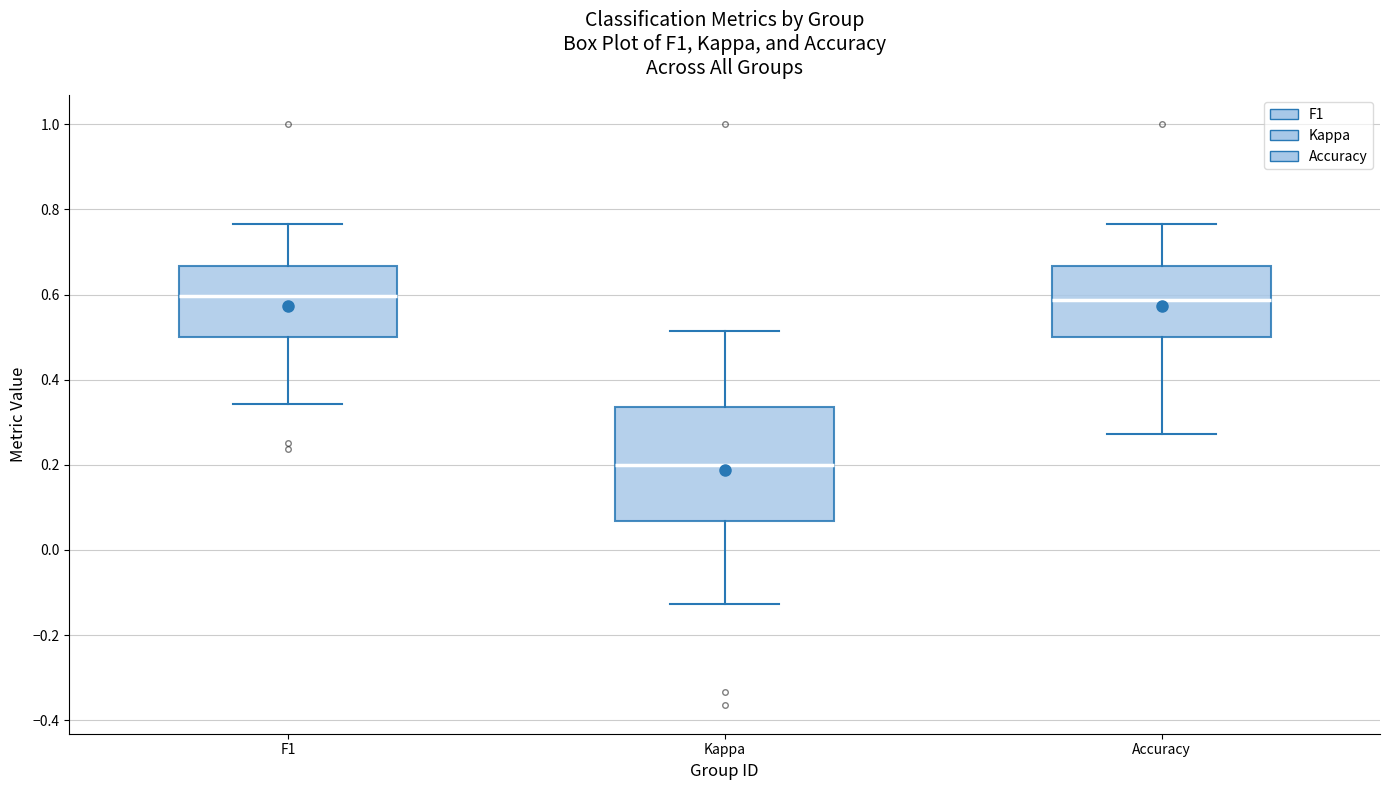

Where does the lower whisker of the box for Accuracy end on the y-axis? The values are not printed on the chart, so give them approximately, as read against the axis.

0.28